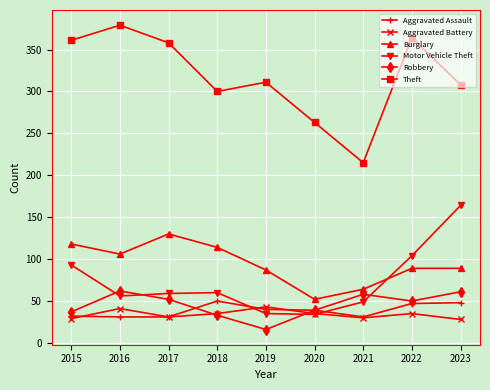

List the series in order of their peak value, highest first.

Theft, Motor Vehicle Theft, Burglary, Robbery, Aggravated Assault, Aggravated Battery